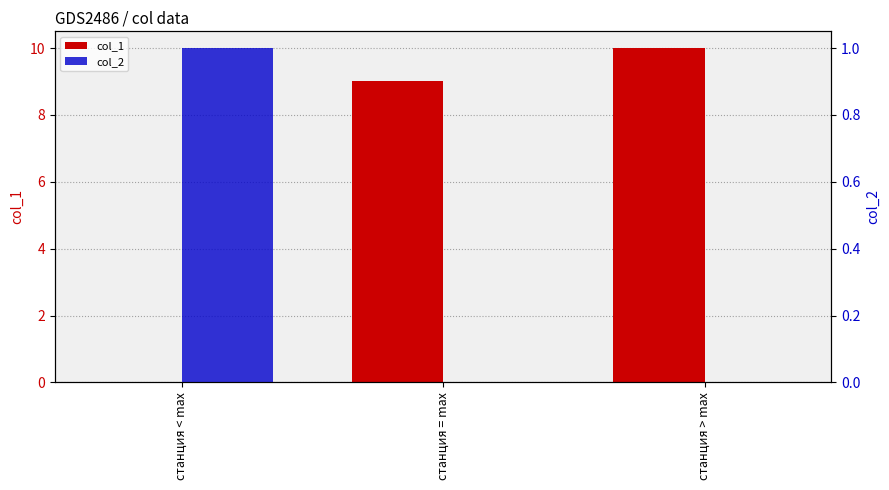

What position from the right is станция = max?

2